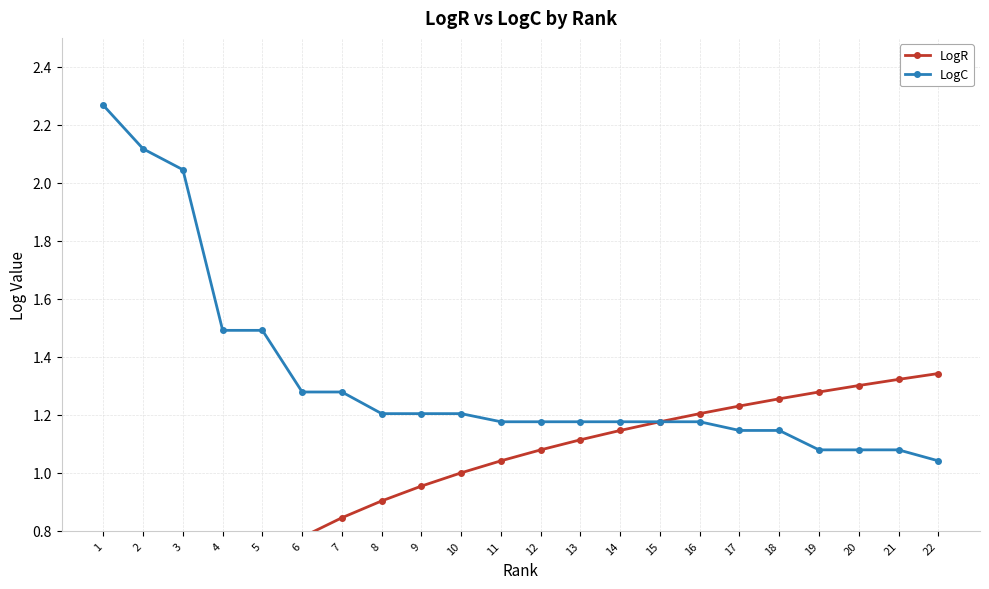

True or false: LogR has a value of 1.2 at 17.

True